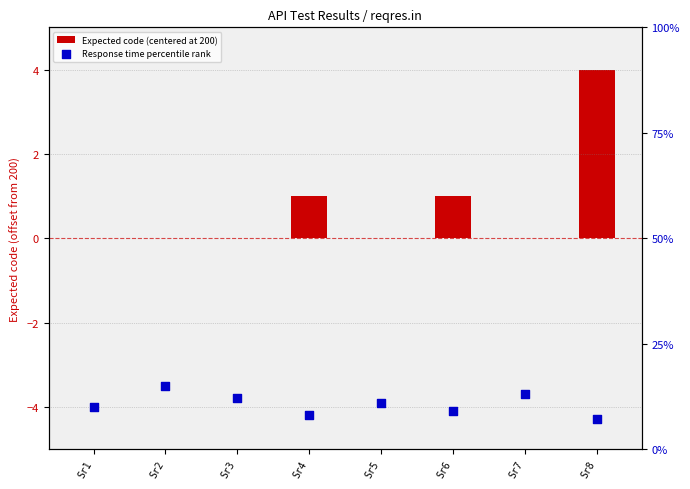

Which series contains the lowest Y value?

Expected code (centered at 200)